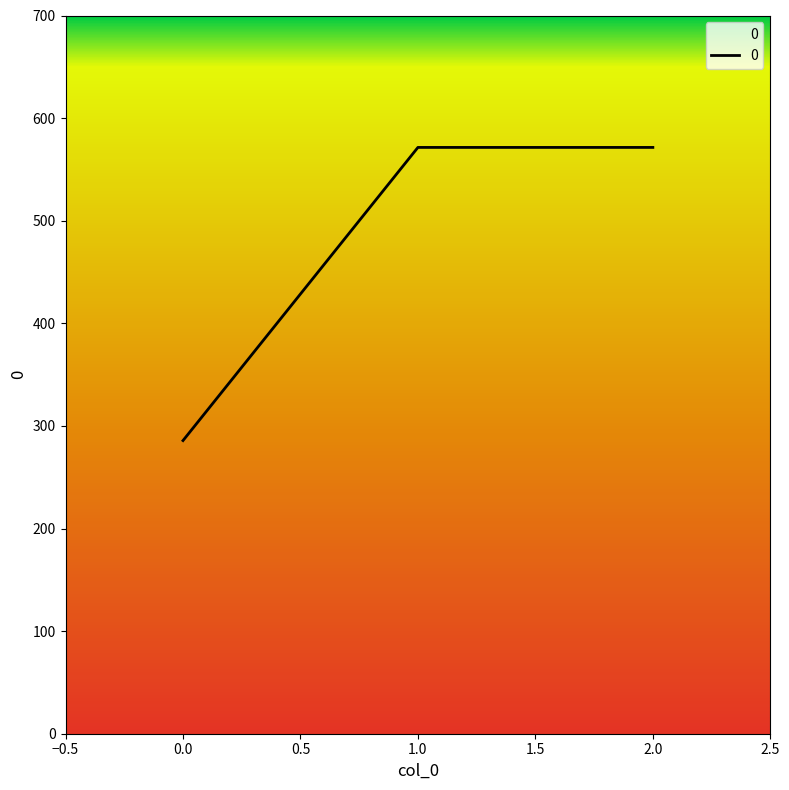

The chart shows a value of 155.2 at 0.0. True or false?

False